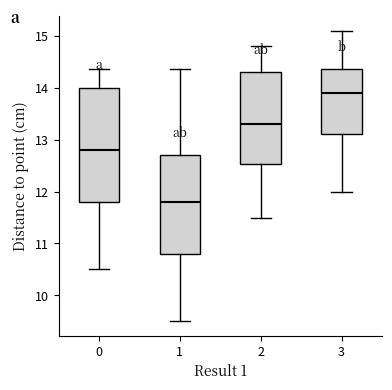

Reading left to right, transcribe this box plot: for each box, give where its median line is, the range the box spans, and where its two whiskers end, as read against the y-axis. The values are not printed on the chart, so give them approximately, as read against the axis.

0: median 12.8, box 11.8 to 14.0, whiskers 10.5 to 14.4
1: median 11.8, box 10.8 to 12.7, whiskers 9.5 to 14.4
2: median 13.3, box 12.5 to 14.3, whiskers 11.5 to 14.8
3: median 13.9, box 13.1 to 14.4, whiskers 12.0 to 15.1